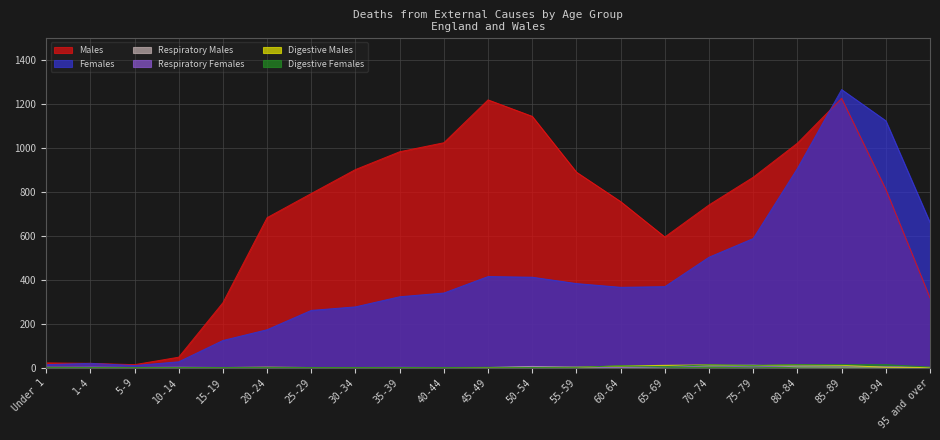

At which category is the sum across all series the highest?

85-89